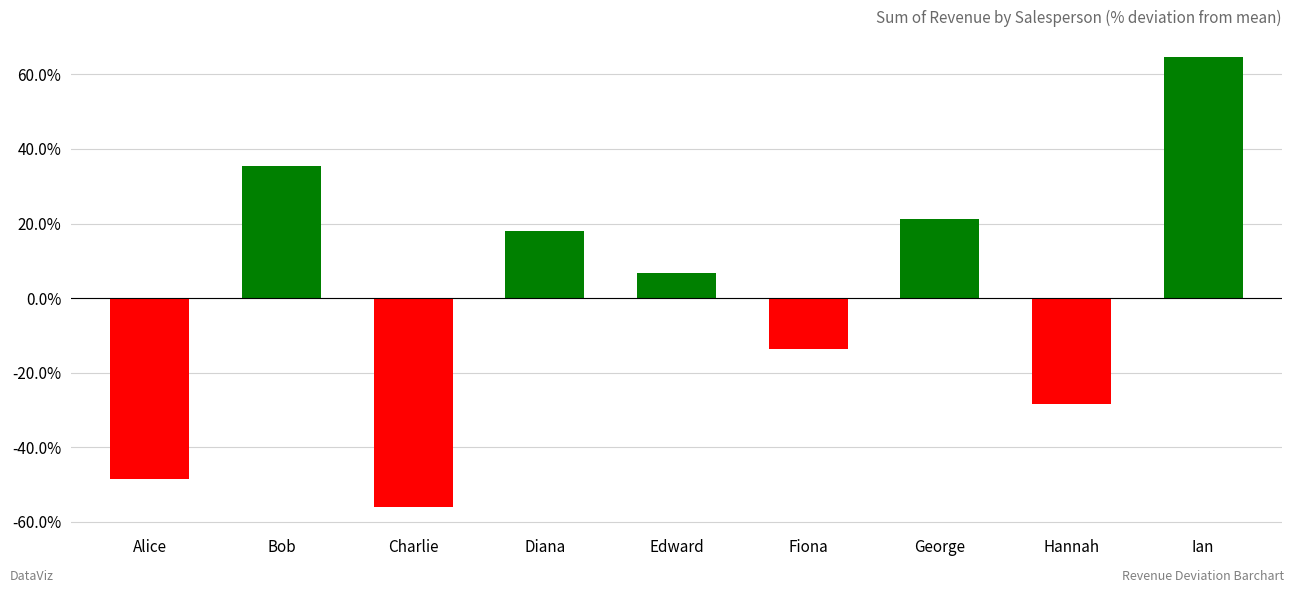

How many bars are there in total?

9